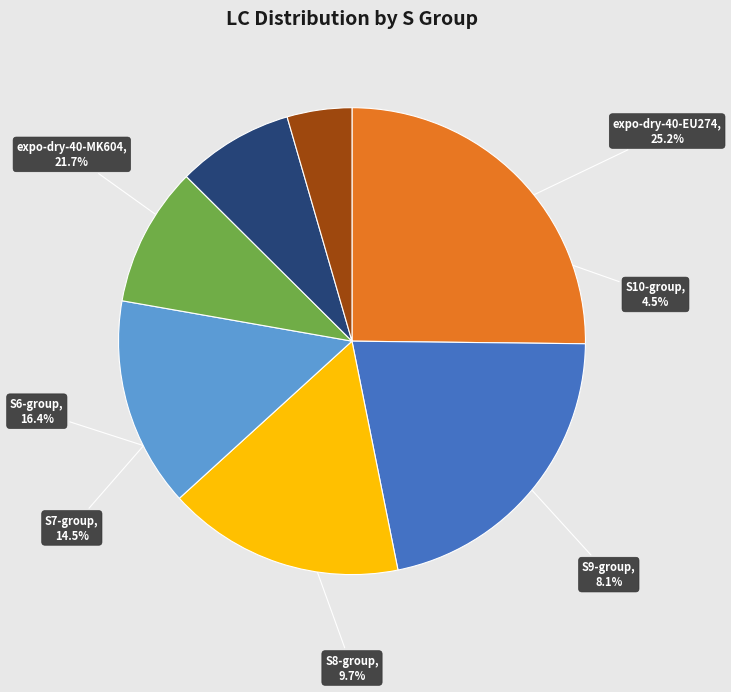

Which category has the biggest portion of the pie?

expo-dry-40-EU274